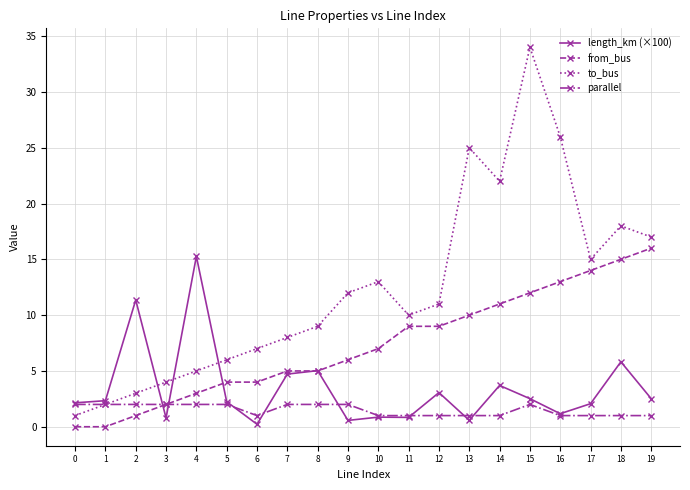

Does the chart display data point markers on the line(s)?

Yes